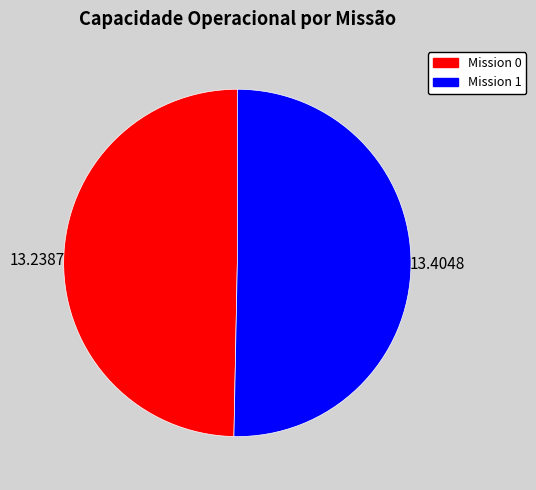

Which category has the biggest portion of the pie?

Mission 1